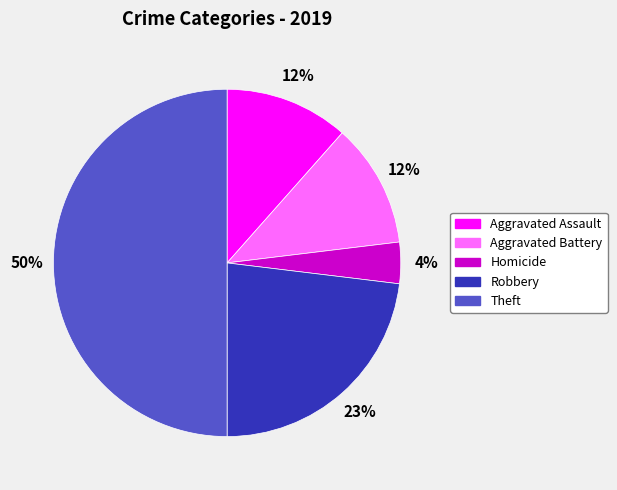

Which has a higher value, Robbery or Aggravated Battery?

Robbery